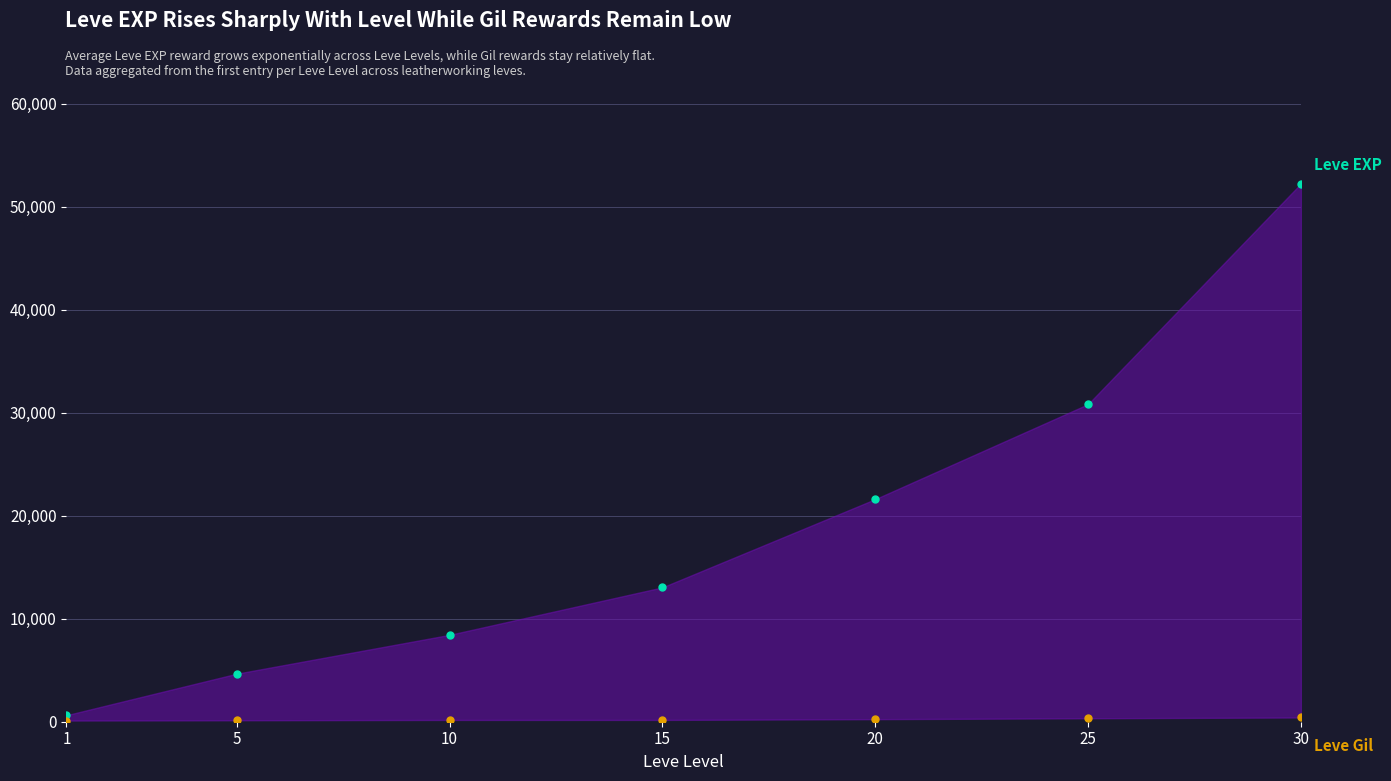

True or false: Leve EXP has more than 0 points higher than both neighbors.

False